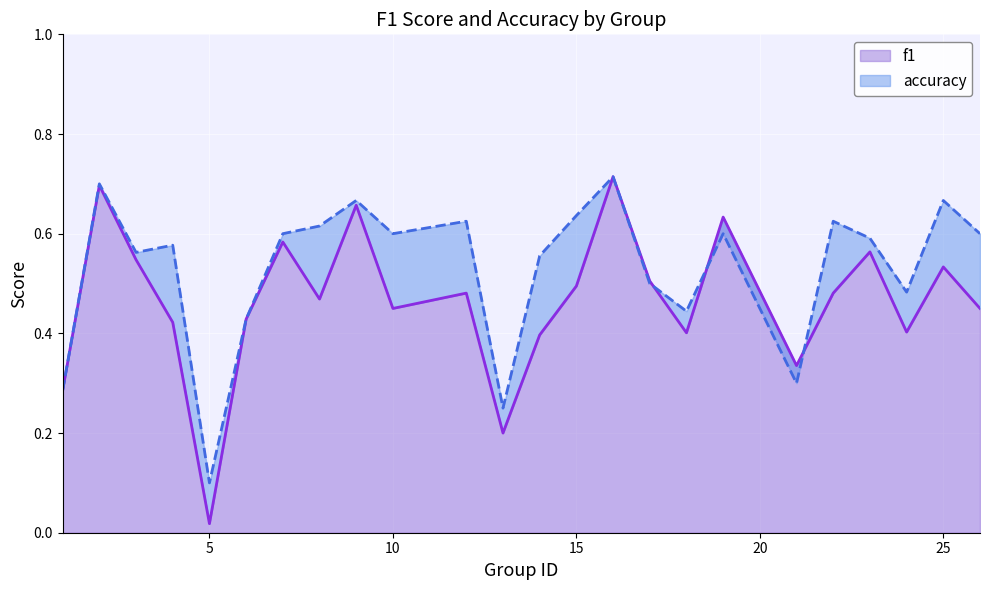

How many times do accuracy and f1 cross each other?

3